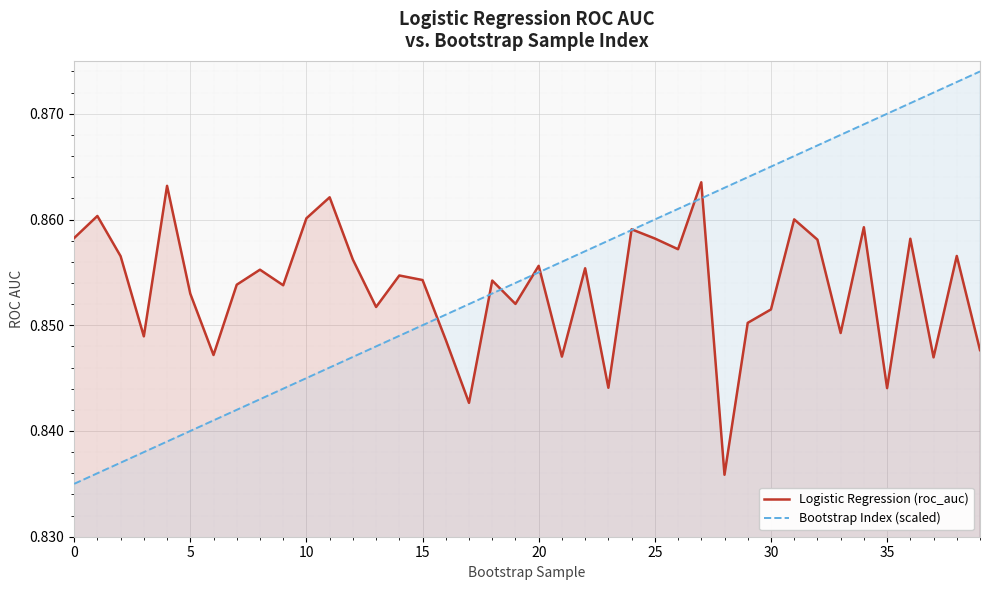

Between which two adjacent categories do Bootstrap Index (scaled) and Logistic Regression (roc_auc) first intersect?

15 and 16